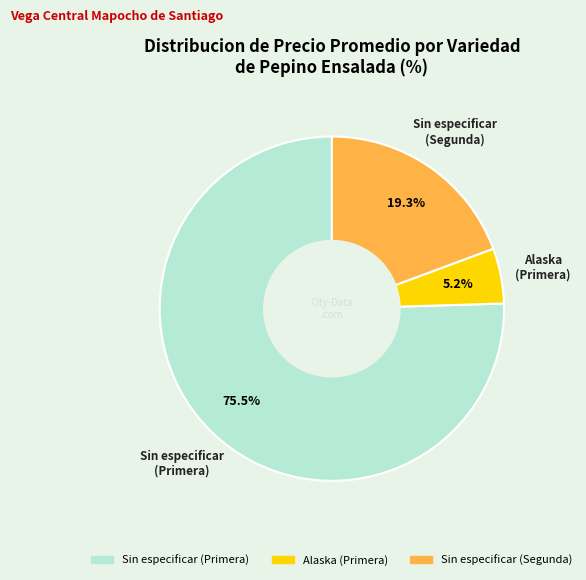

Which slice represents more than half of the pie?

Sin especificar (Primera)